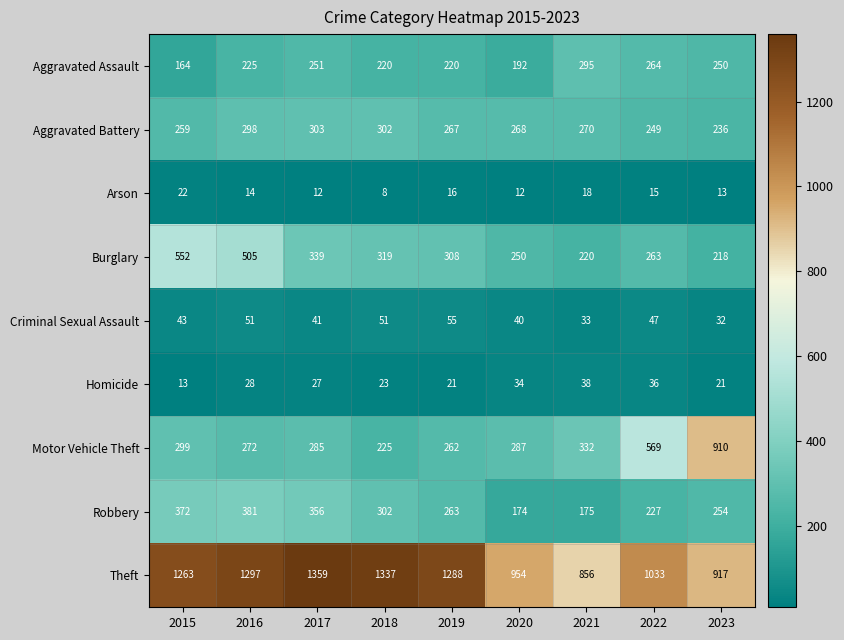

Count the number of categories in the chart.

9